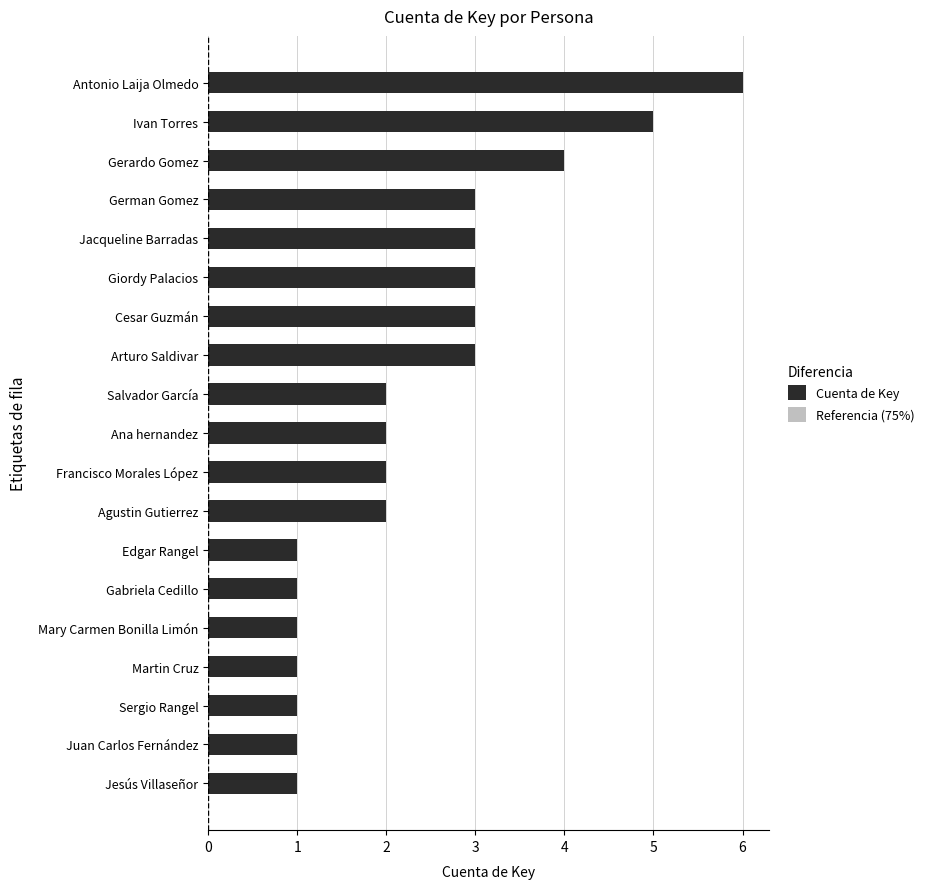

List the labels in order of Referencia (75%) value, largest first.

Antonio Laija Olmedo, Ivan Torres, Gerardo Gomez, Arturo Saldivar, Cesar Guzmán, Giordy Palacios, Jacqueline Barradas, German Gomez, Agustin Gutierrez, Francisco Morales López, Ana hernandez, Salvador García, Jesús Villaseñor, Juan Carlos Fernández, Sergio Rangel, Martin Cruz, Mary Carmen Bonilla Limón, Gabriela Cedillo, Edgar Rangel